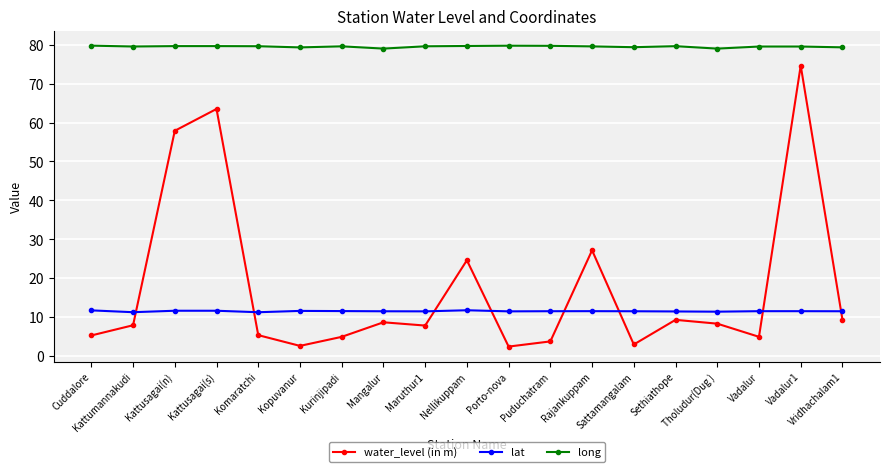

Is this an area chart (filled region under the line)?

No